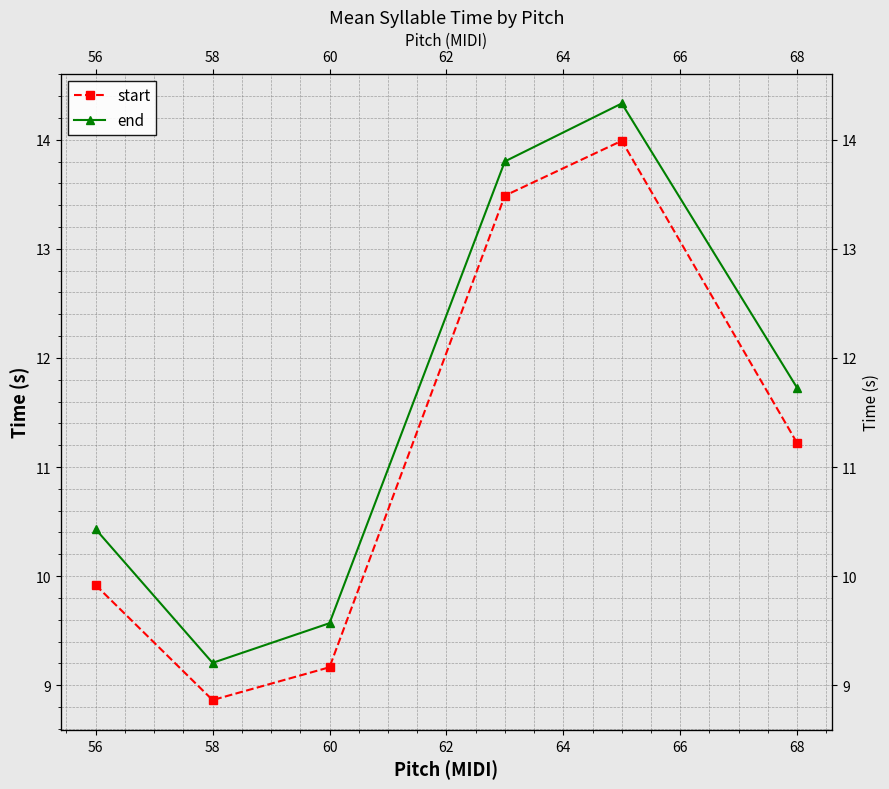

True or false: end and start intersect in this chart.

False